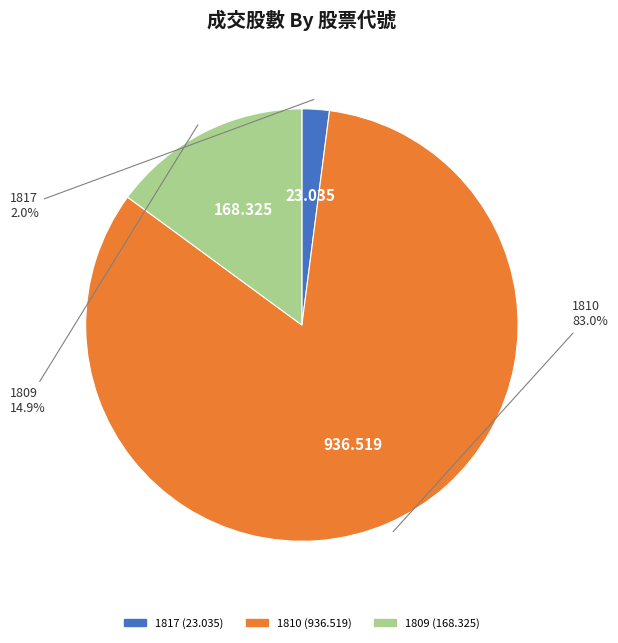

Between 1809 and 1817, which is larger?

1809